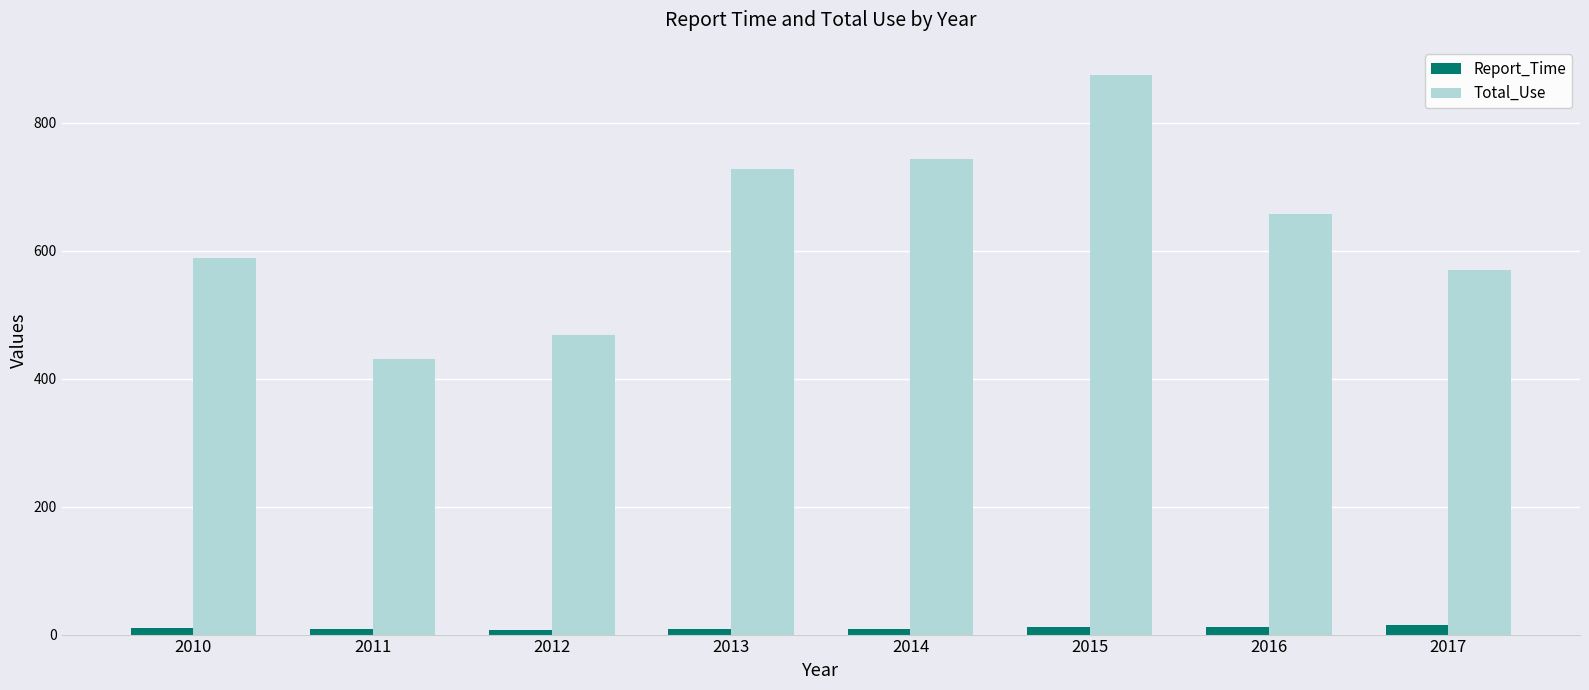

How many bars are there in each group?

2